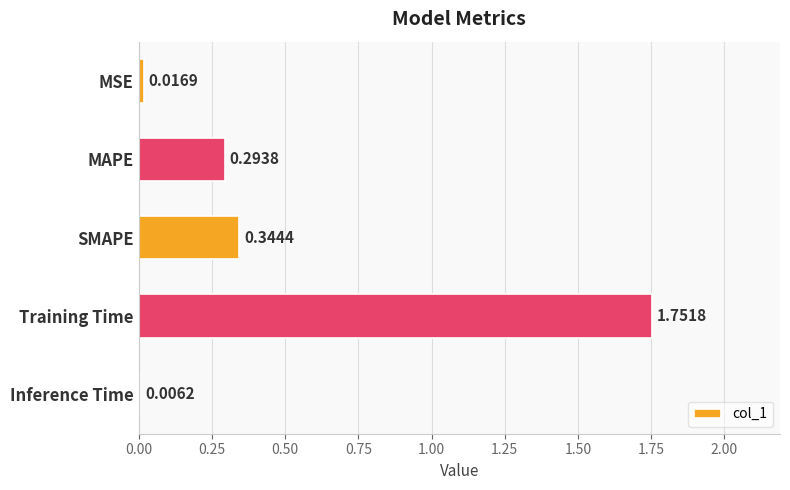

At which label is the value closest to 0?

Inference Time